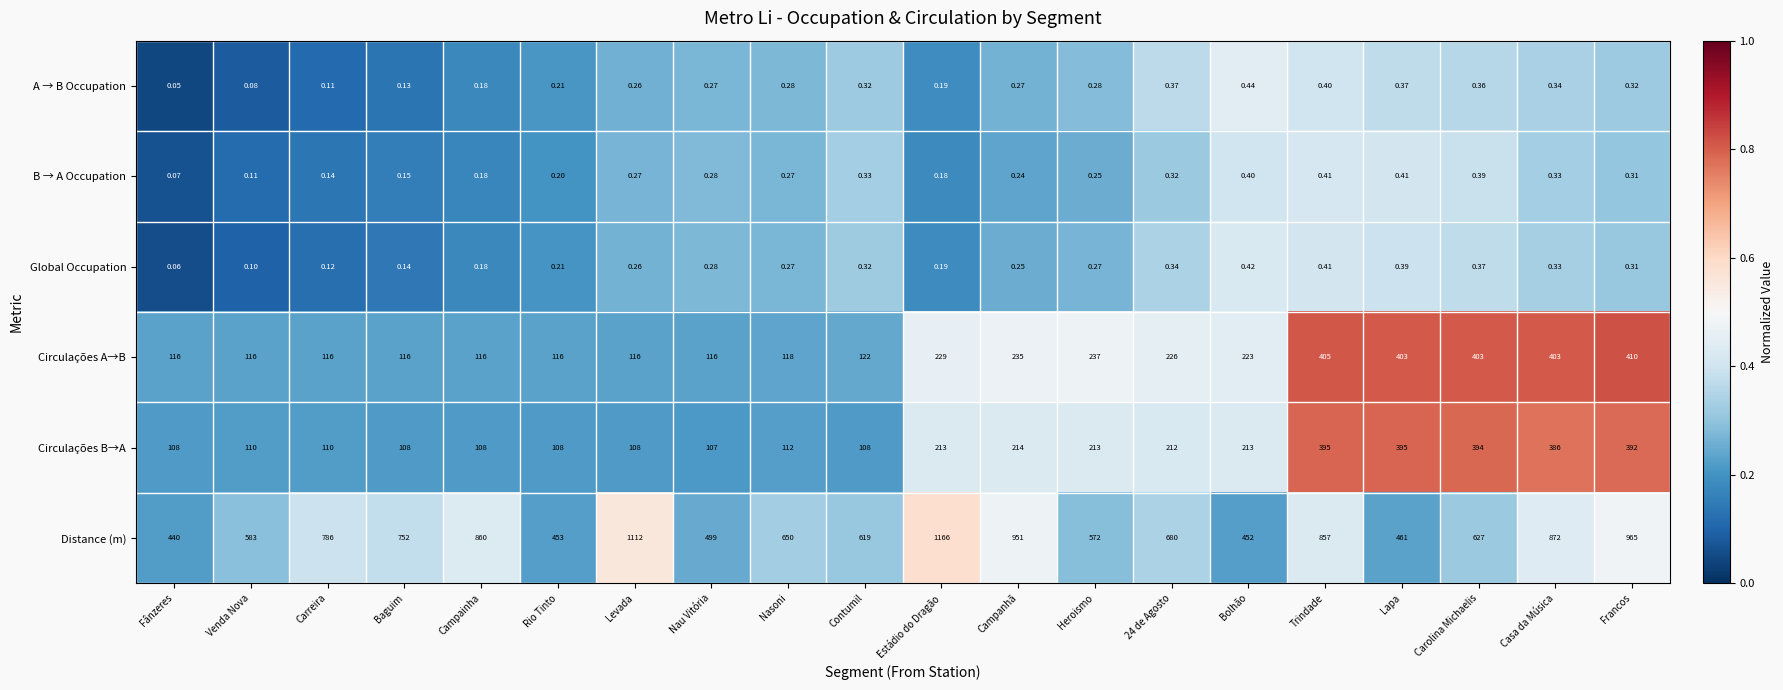

Between Campanhã and 24 de Agosto, which series saw the biggest shift?

Distance (m)